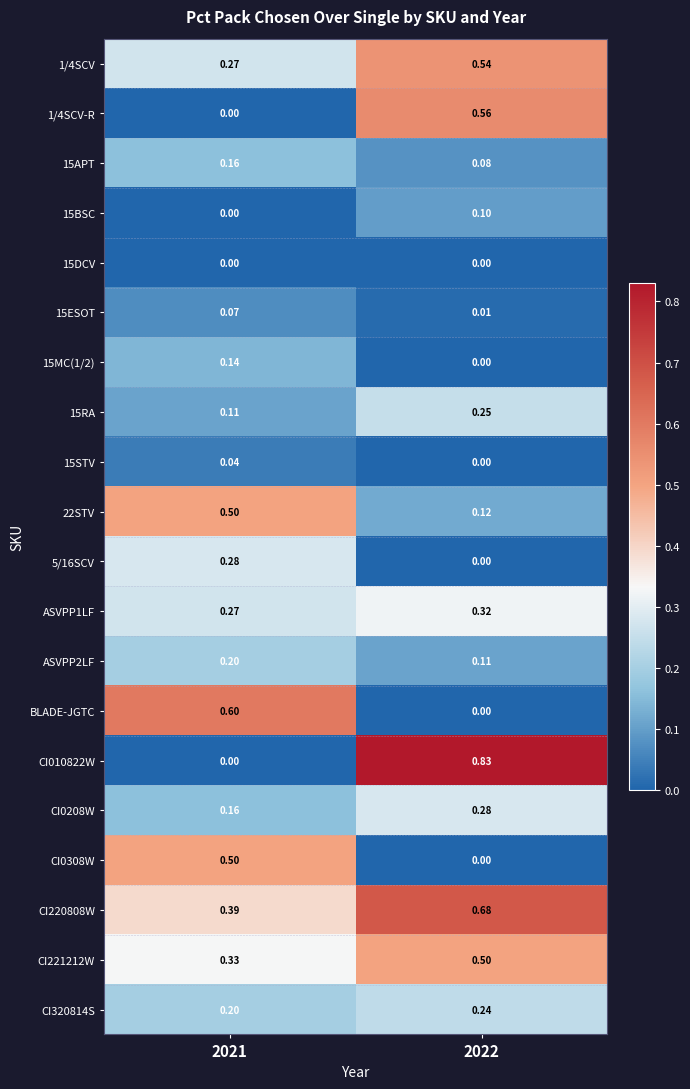

Count the number of categories in the chart.

2